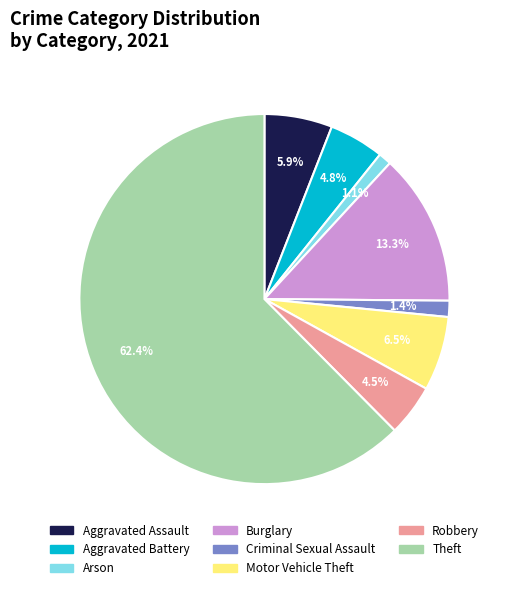

Is there any slice that represents more than half of the pie?

Yes